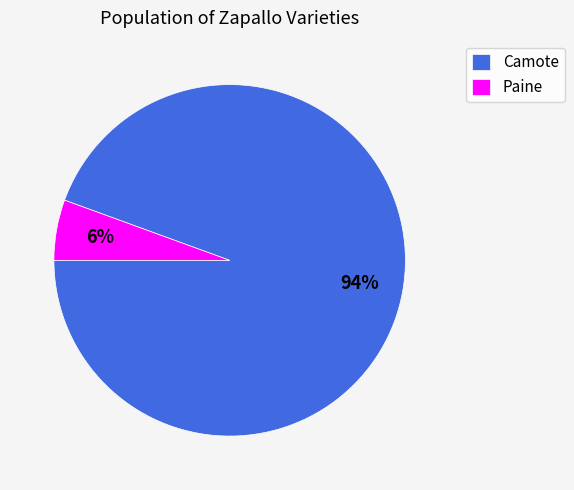

To the nearest percent, what is the average slice percentage?

50%